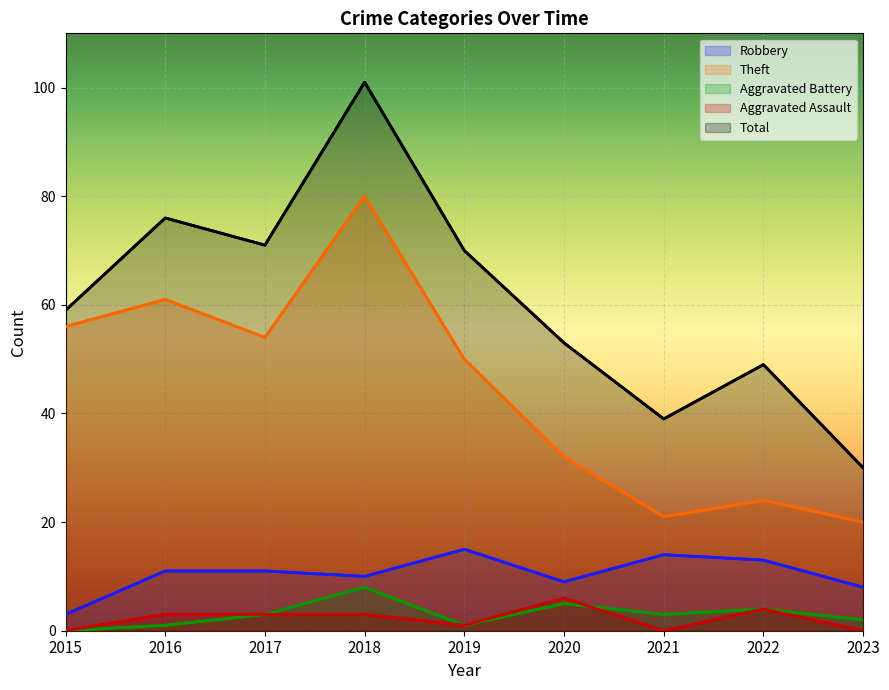

Reading left to right, list all the values displayed in this chart.

Robbery: 2015=3	2016=11	2017=11	2018=10	2019=15	2020=9	2021=14	2022=13	2023=8
Theft: 2015=56	2016=61	2017=54	2018=80	2019=50	2020=32	2021=21	2022=24	2023=20
Aggravated Battery: 2015=0	2016=1	2017=3	2018=8	2019=1	2020=5	2021=3	2022=4	2023=2
Aggravated Assault: 2015=0	2016=3	2017=3	2018=3	2019=1	2020=6	2021=0	2022=4	2023=0
Total: 2015=59	2016=76	2017=71	2018=101	2019=70	2020=53	2021=39	2022=49	2023=30